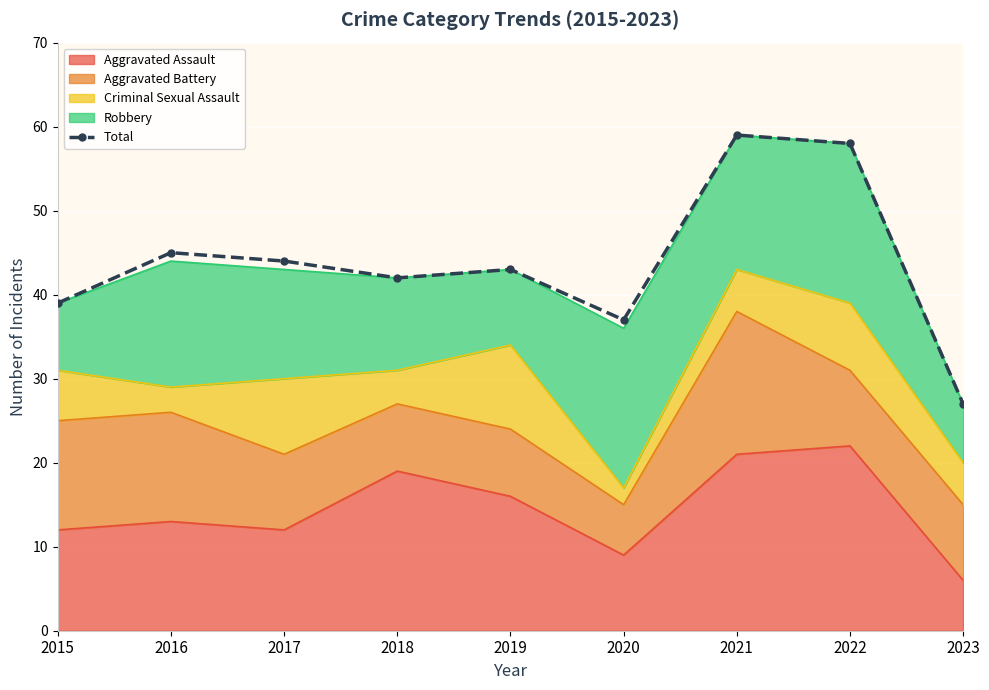

Rank the categories by value from lowest to highest.

2023, 2020, 2015, 2018, 2019, 2017, 2016, 2022, 2021